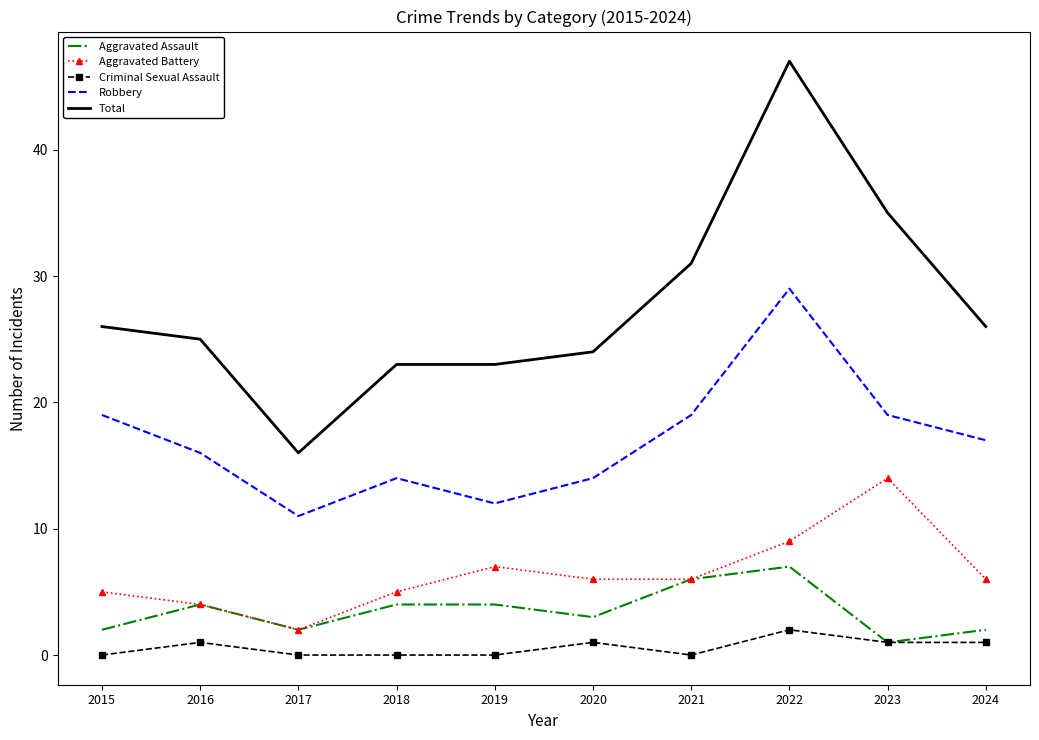

What is the average value of the Robbery series?

17